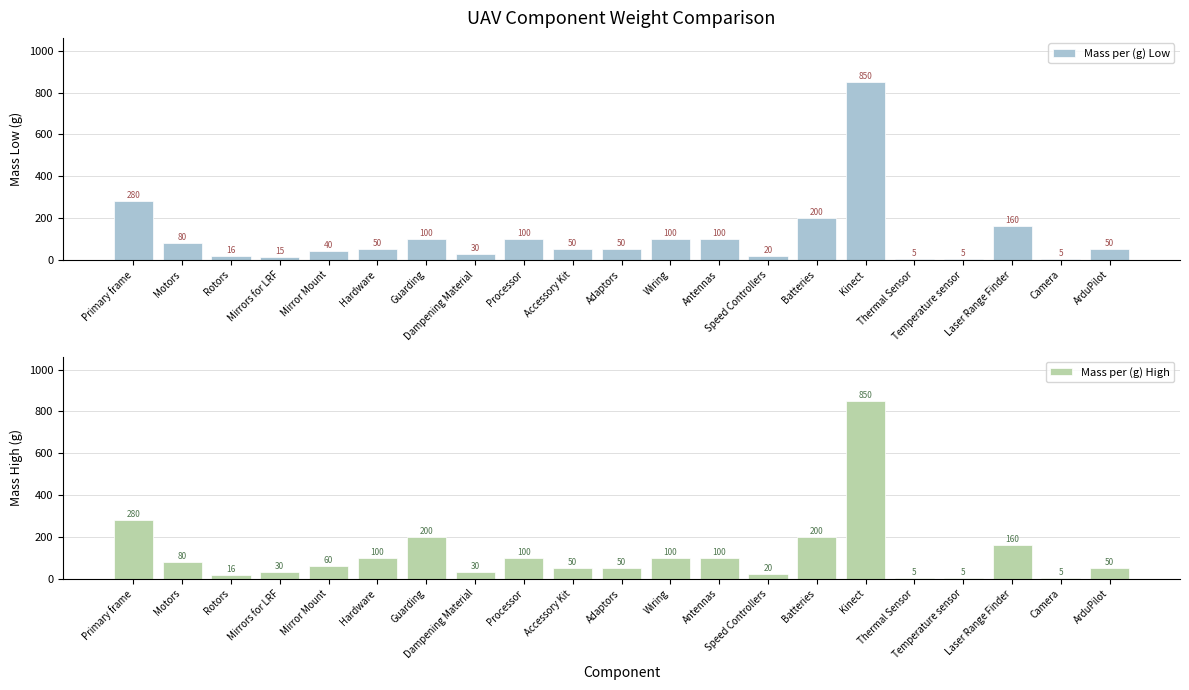

What is the minimum value shown in the chart?

5